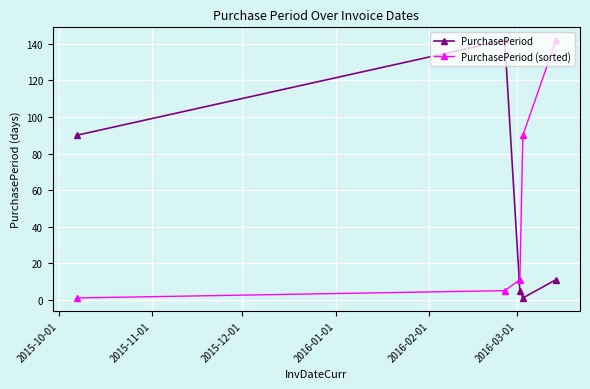

True or false: PurchasePeriod (sorted) has more than 2 interior local peaks.

False